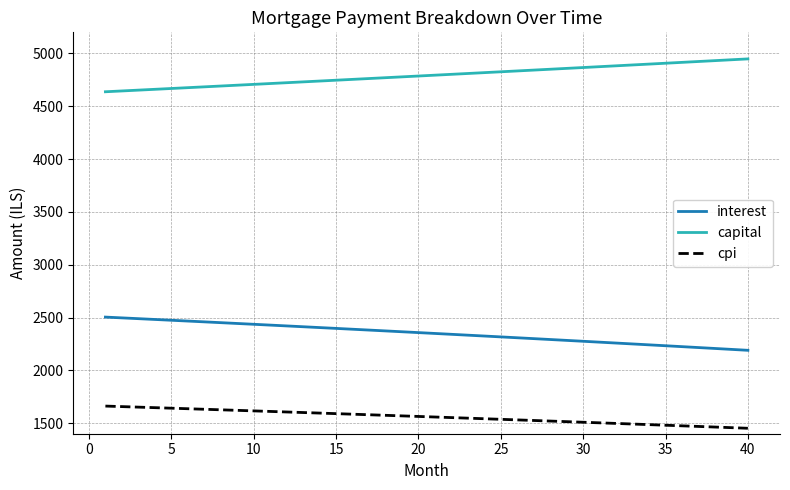

List the series in order of their overall mean, highest first.

capital, interest, cpi